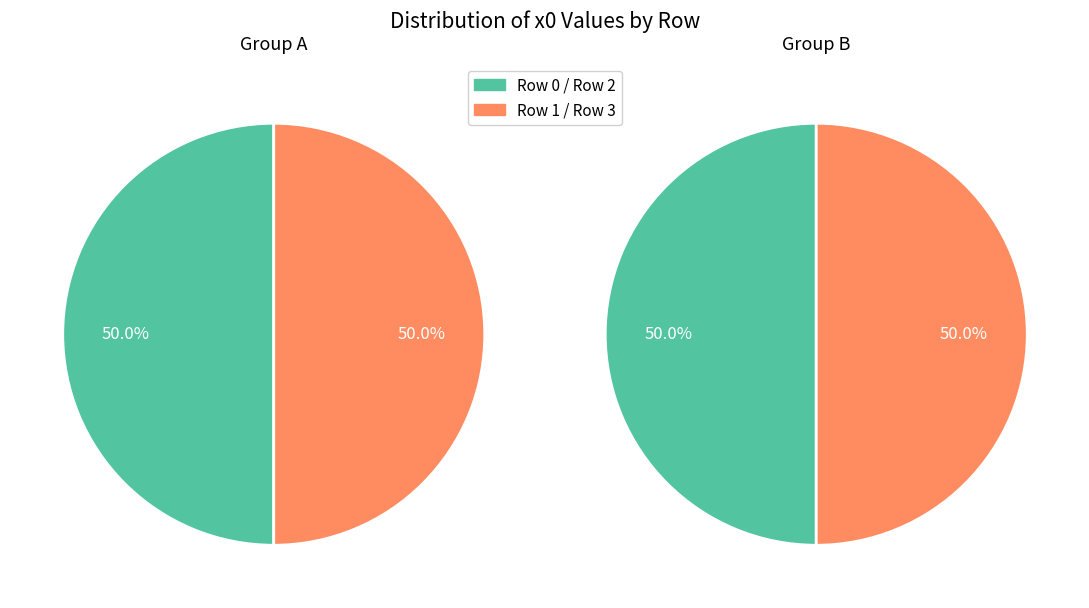

How many slices are in this pie chart?

4